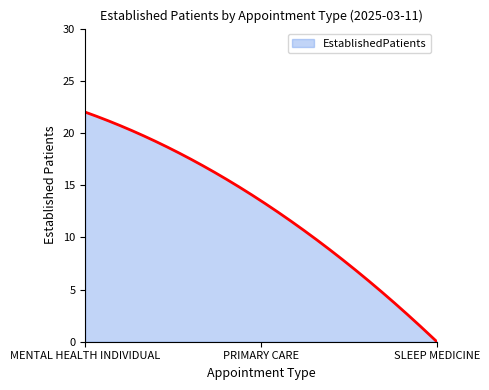

What is the maximum value shown in the chart?

22.0